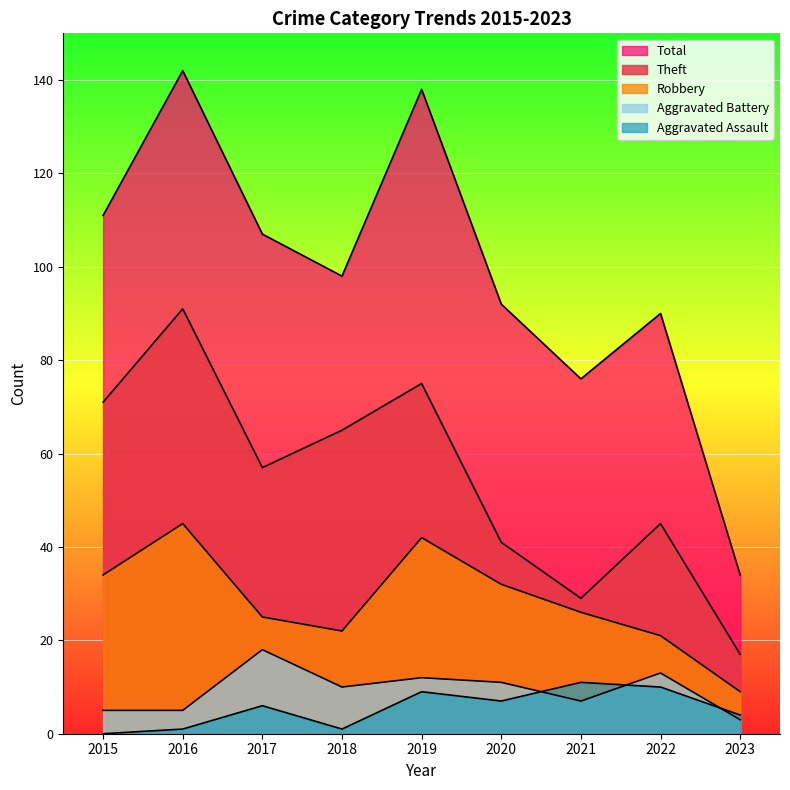

Where is the first local maximum for Robbery?

2016